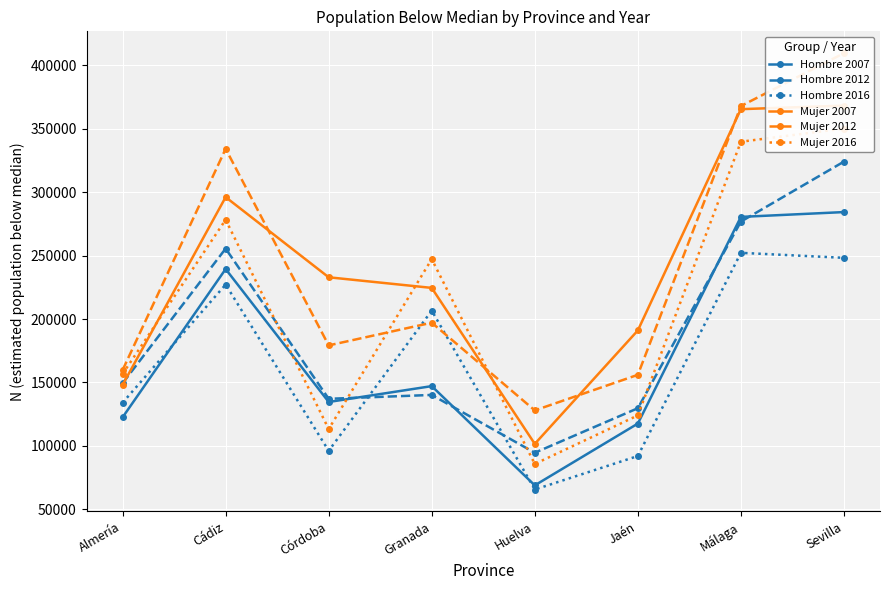

Reading left to right, transcribe all the data shown in this chart.

Hombre 2007: 122526	239402	134607	147115	68882	117581	280510	284319
Hombre 2012: 149415	255536	137108	140169	94595	129692	276810	324107
Hombre 2016: 134030	227189	96109	206637	65605	92005	252194	248243
Mujer 2007: 148082	296105	232914	224550	101583	191015	365439	368260
Mujer 2012: 159778	334168	179219	197115	127974	156021	367879	409600
Mujer 2016: 156716	278291	113264	247242	85760	124033	339764	350192